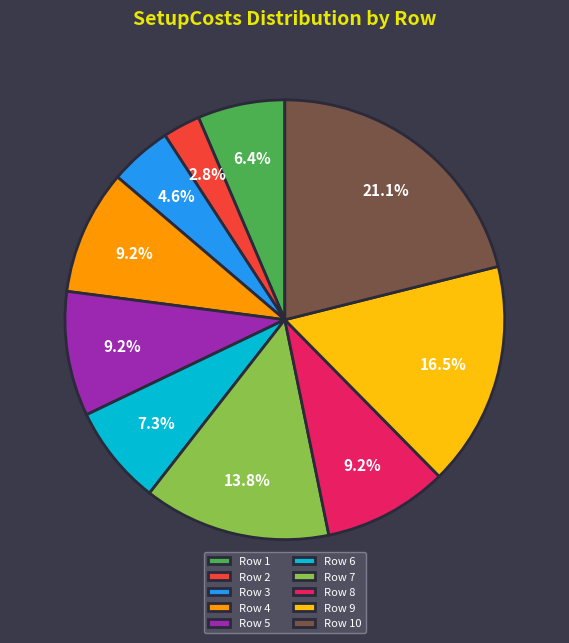

What is the total percentage of Row 2 and Row 10?

23.9%